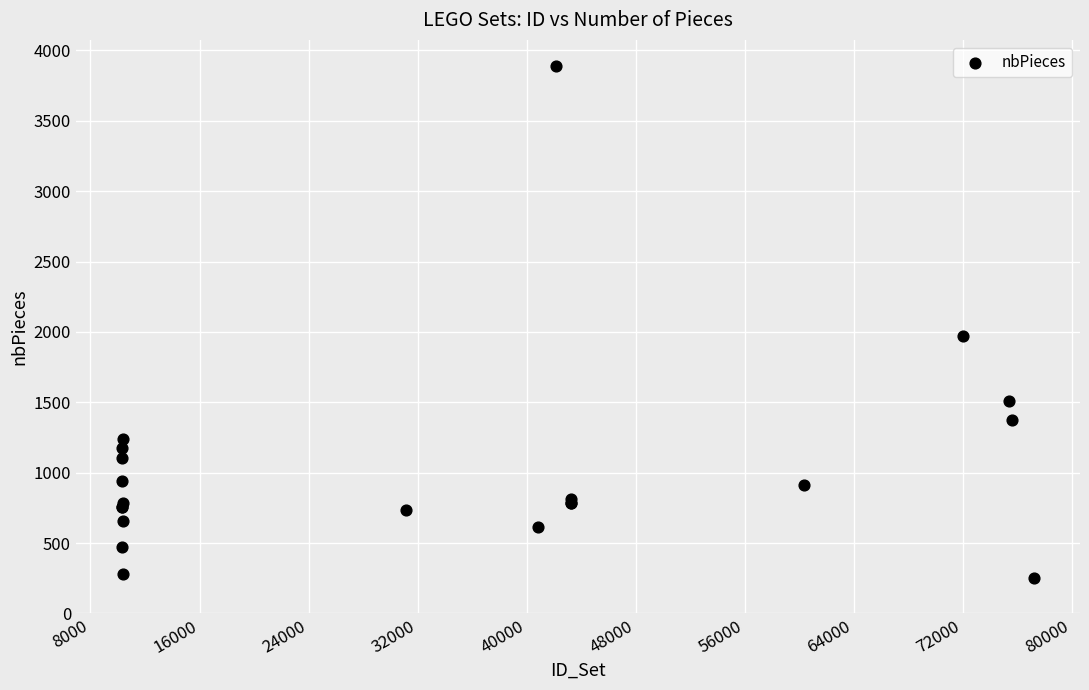

What Y value in the scatter plot is closest to 2072?

1972